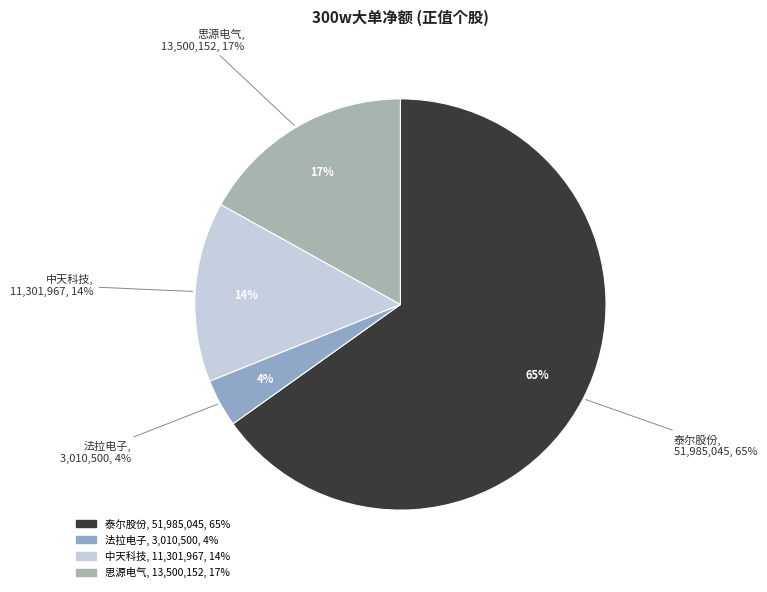

What is the total percentage of 法拉电子 and 泰尔股份?

68.9%